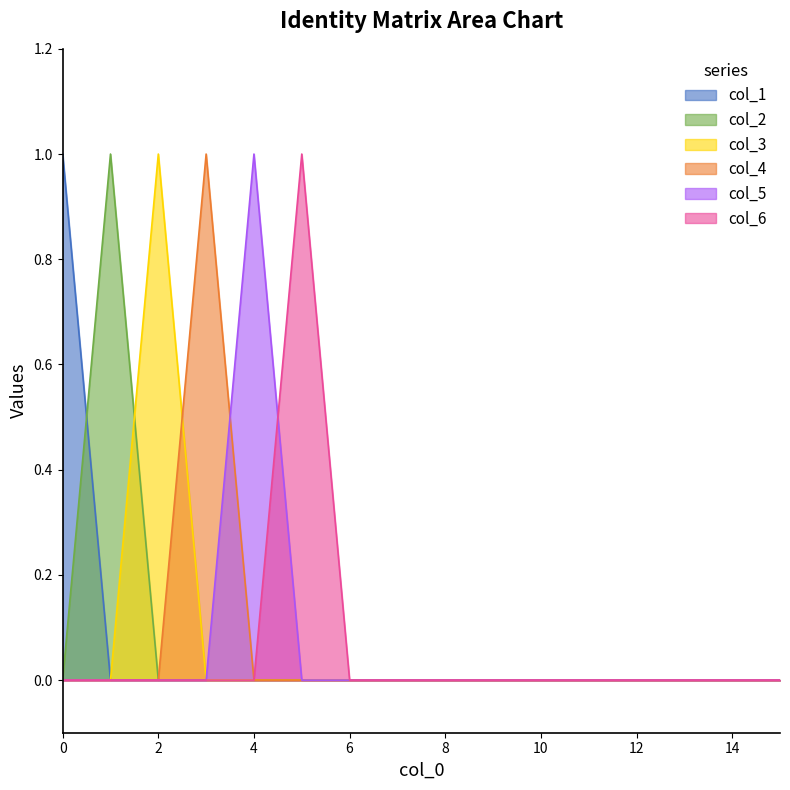

Which category has the highest value in the col_3 series?

2